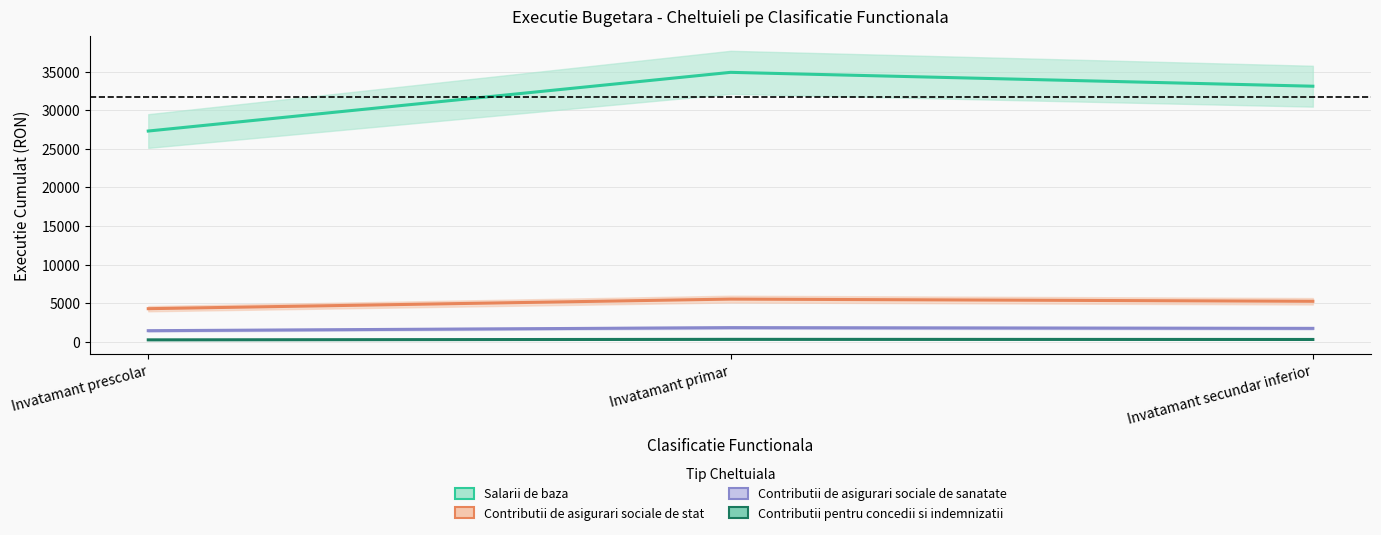

Rank the series by their maximum value, from lowest to highest.

Contributii pentru concedii si indemnizatii, Contributii de asigurari sociale de sanatate, Contributii de asigurari sociale de stat, Salarii de baza